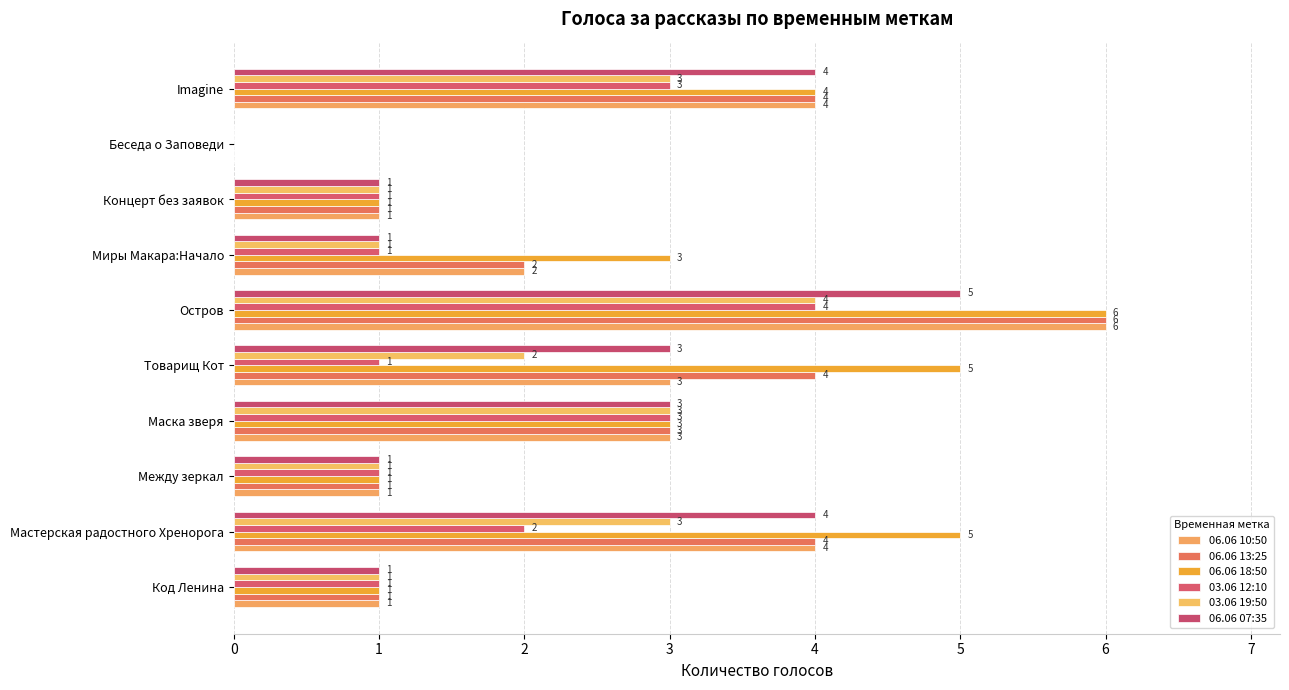

How many values in 03.06 12:10 are above zero?

9